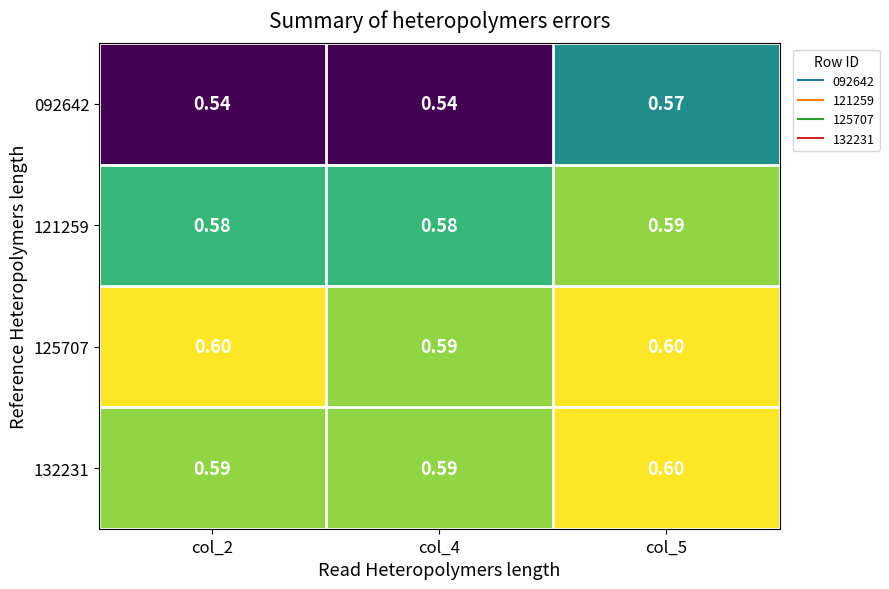

Is the value of 092642 at col_5 greater than the value of 132231 at col_5?

No